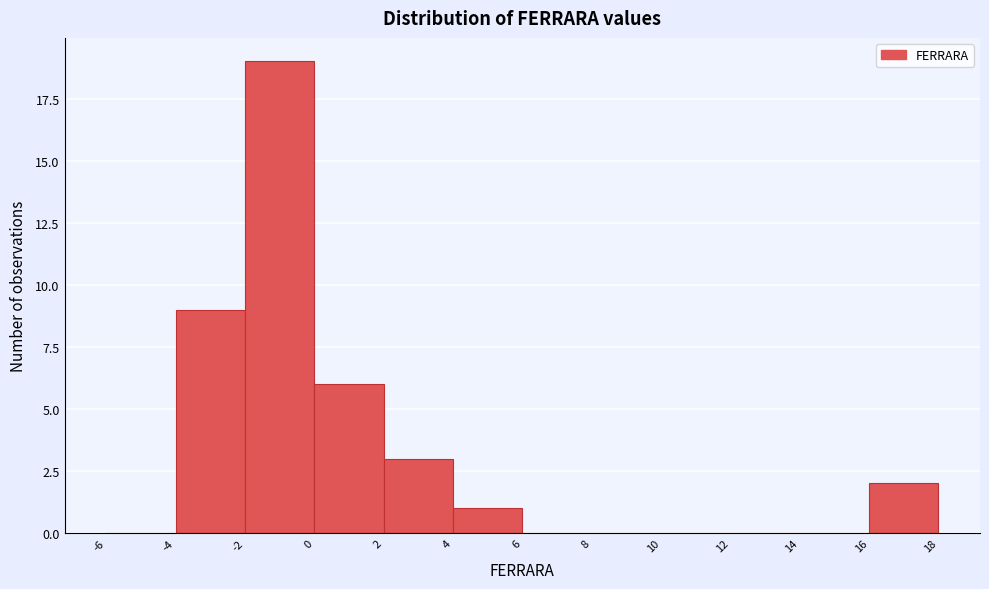

Reading left to right, transcribe all the data shown in this chart.

-6=0	-4=9	-2=19	0=6	2=3	4=1	6=0	8=0	10=0	12=0	14=0	16=2